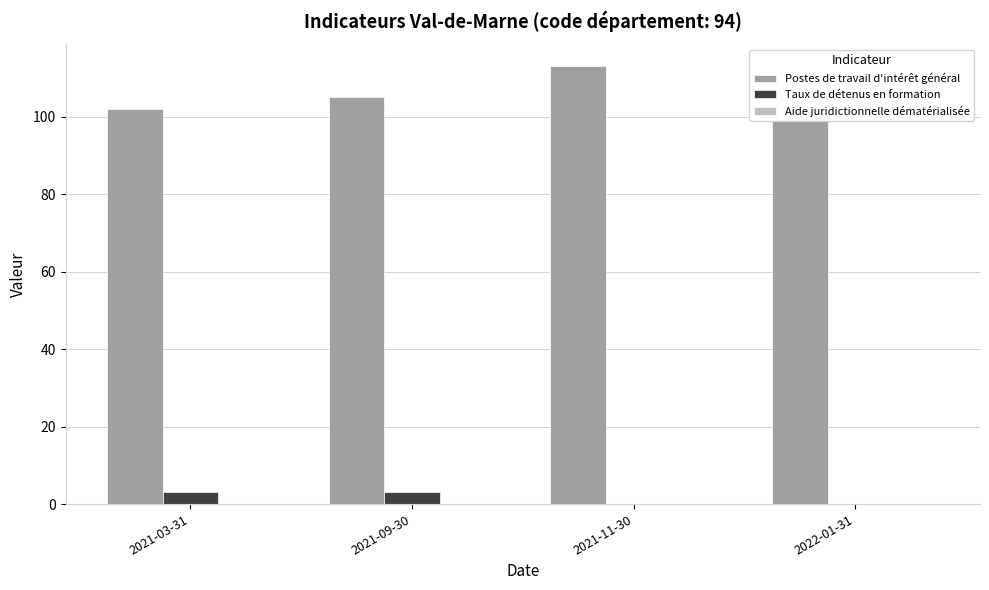

Count the number of data series in this chart.

3